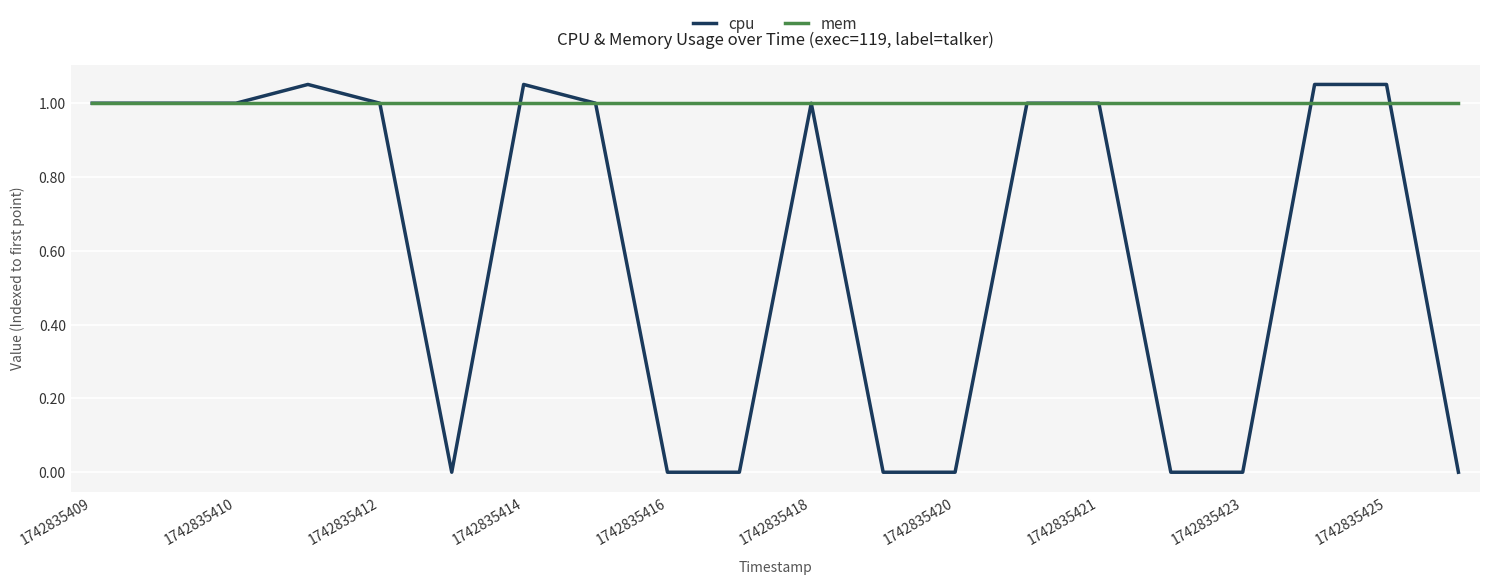

Which series has the largest total across all categories?

mem